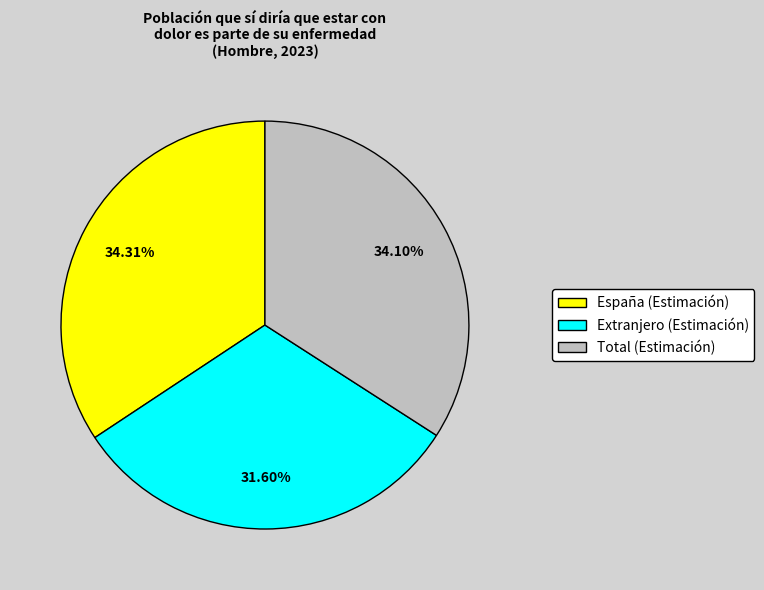

Is the sum of España (Estimación) and Total (Estimación) greater than half?

Yes